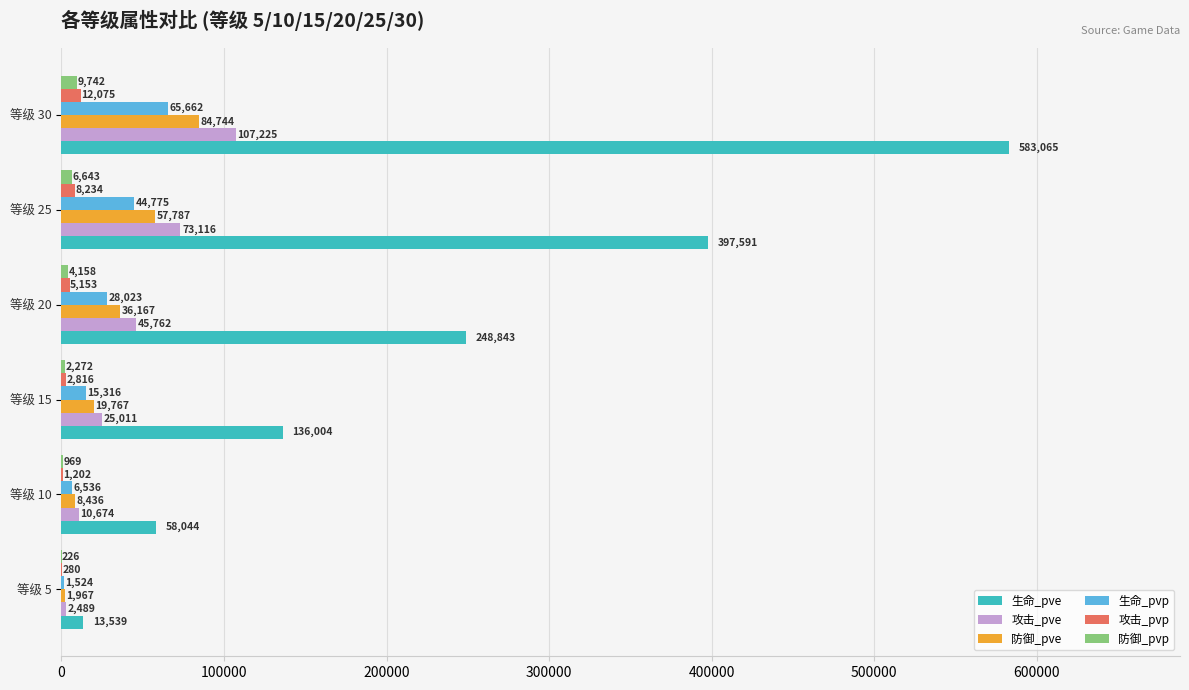

True or false: 攻击_pve has a value of 10674 at 等级 10.

True